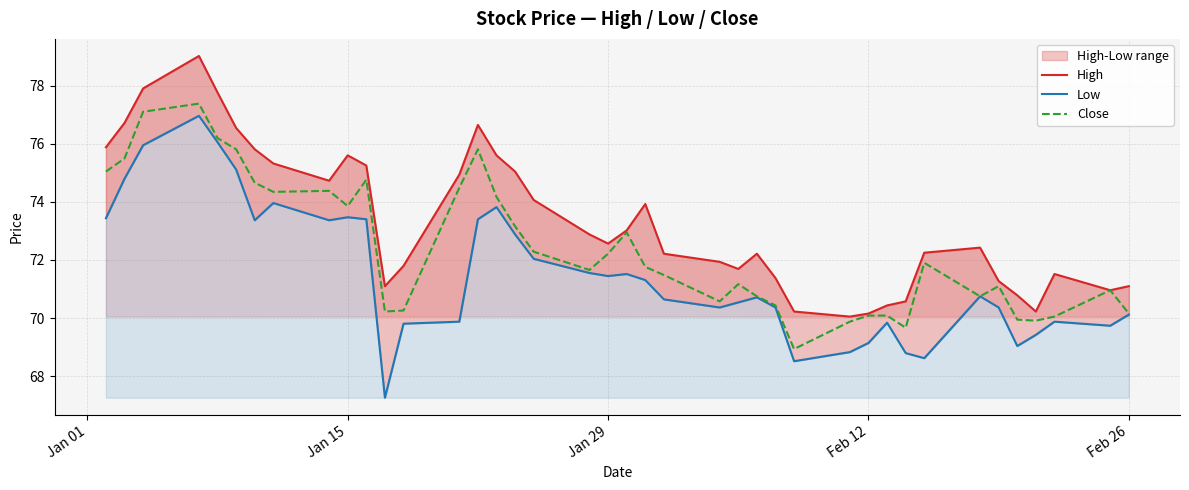

What is the minimum value for Close?

68.9